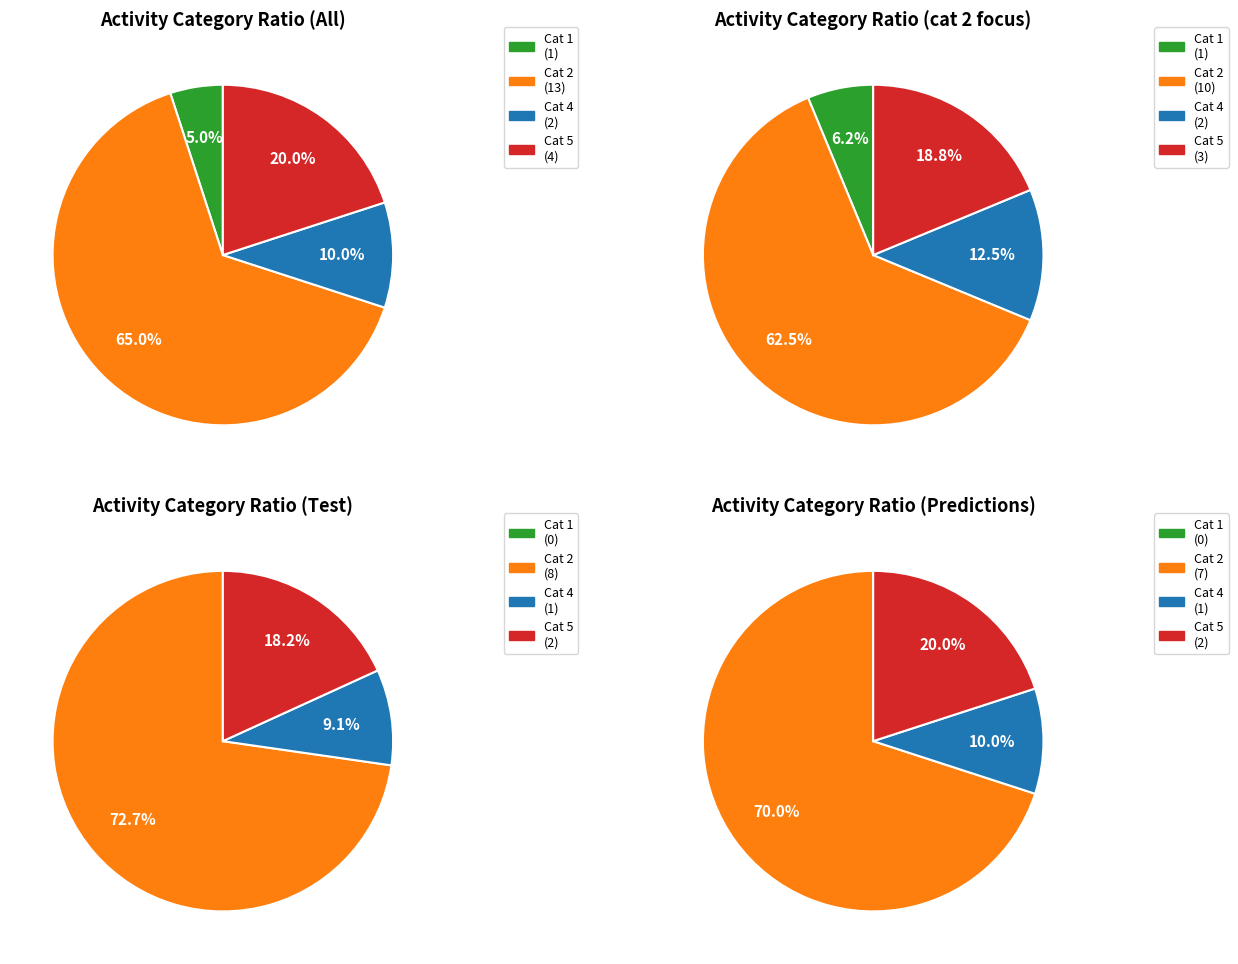

To the nearest percent, what percentage of the pie is 2?

65%